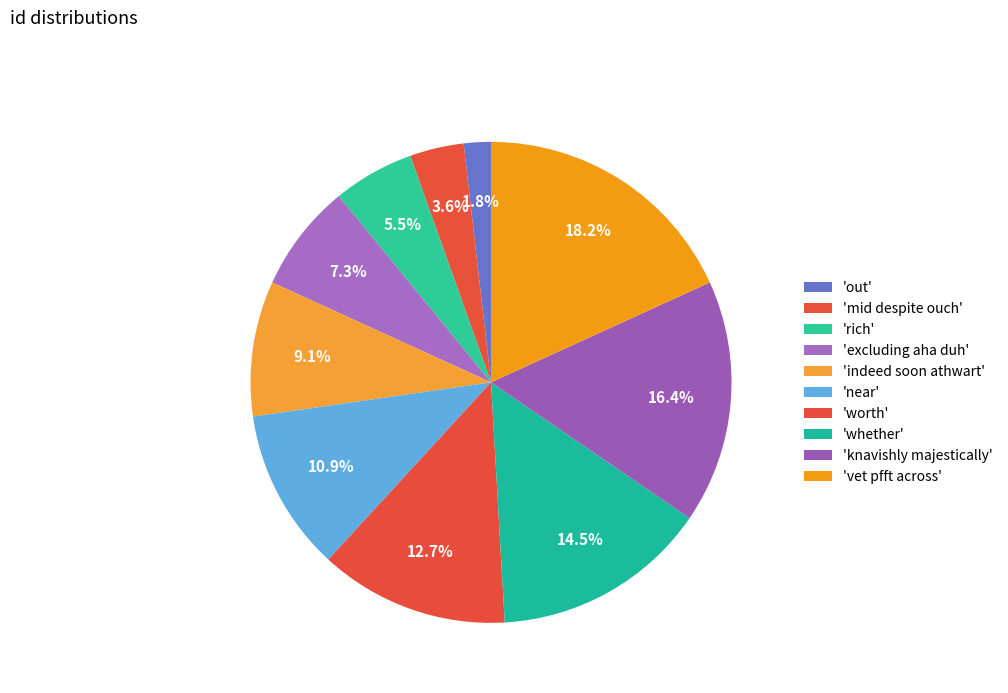

Is there a majority slice in this chart?

No